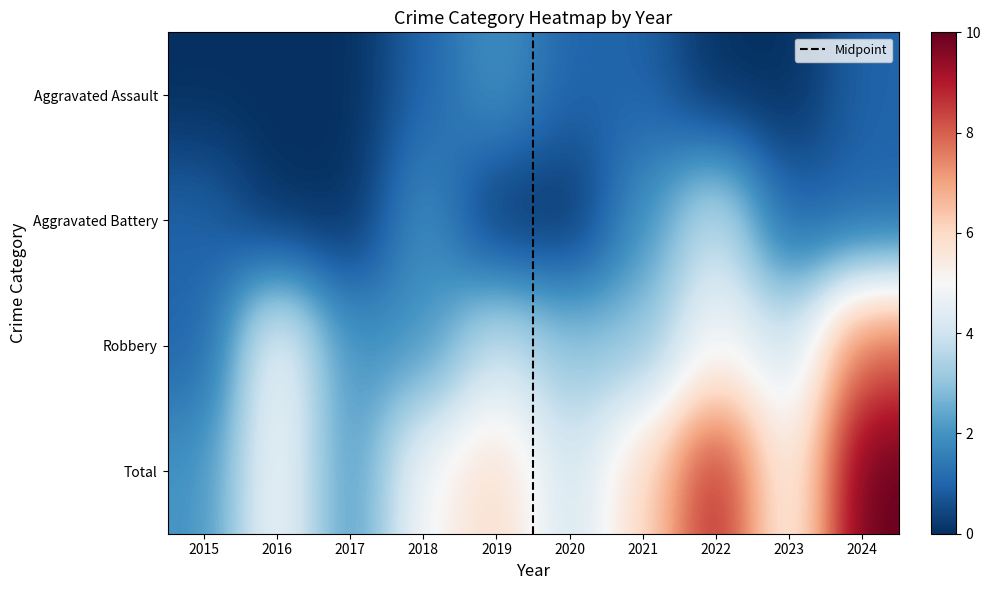

How many positive values does the Aggravated Assault series have?

5